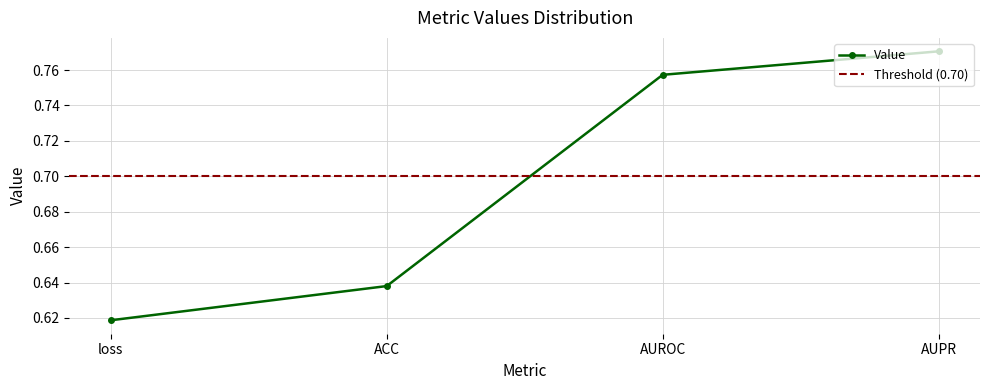

How many categories are shown in the chart?

4